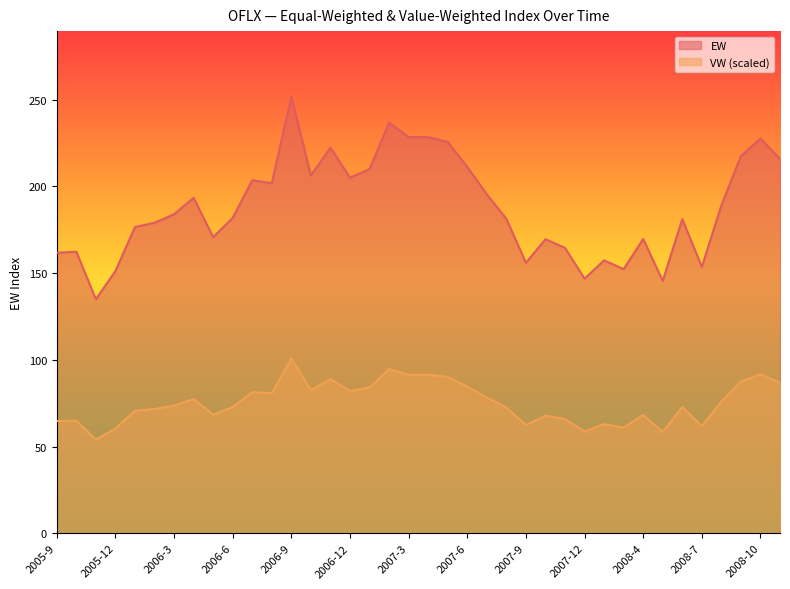

At which category is the sum across all series the highest?

2006-9